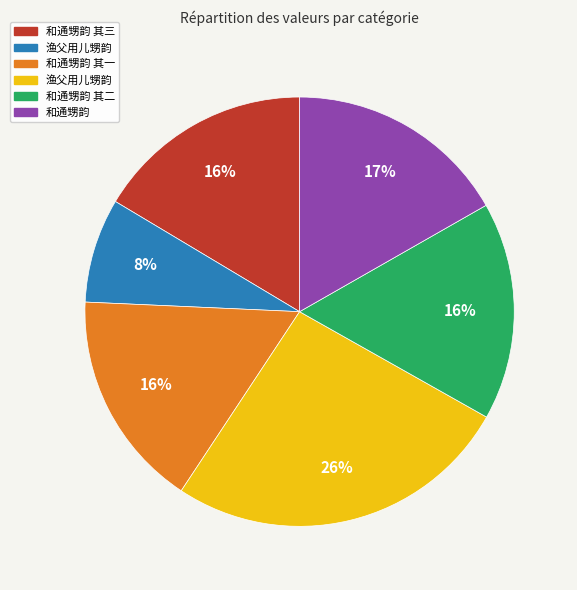

To the nearest percent, what is the difference between the largest and smallest slice percentages?

18%